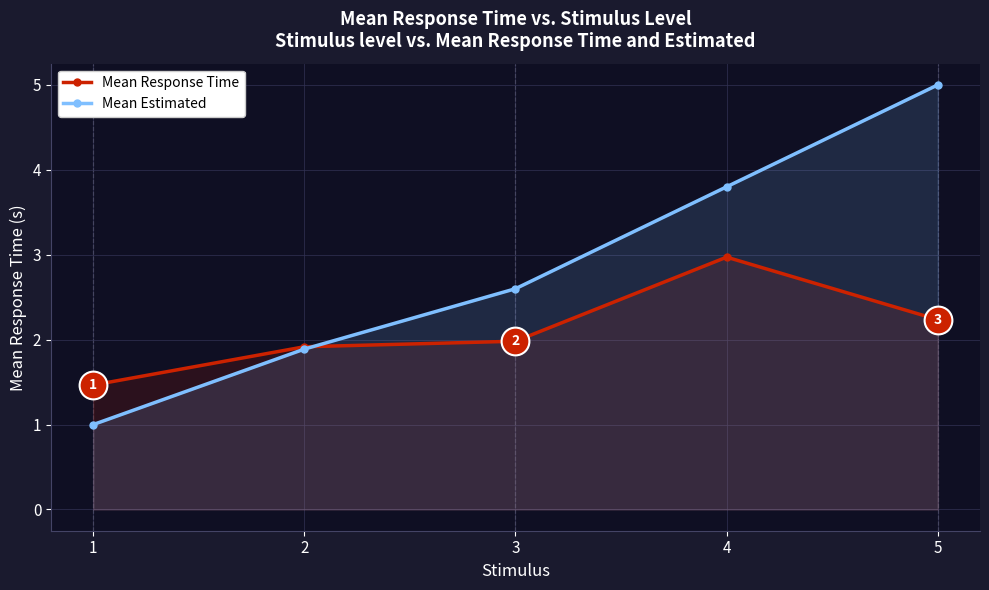

What is the value of the Mean Response Time point at the 5th from the left?

2.2